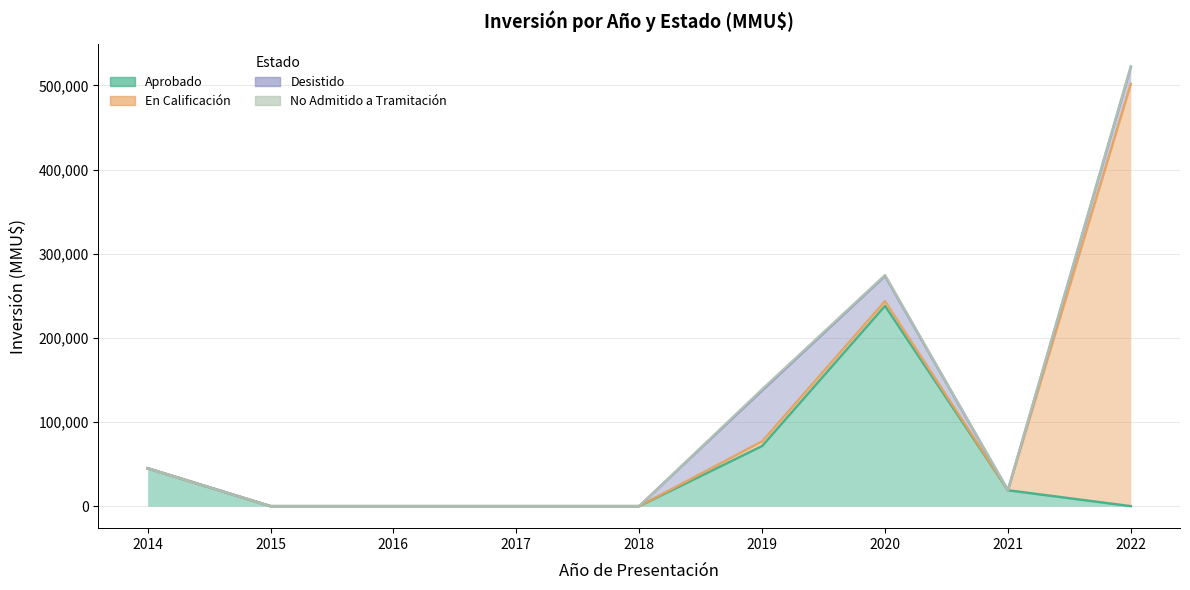

At which label does Desistido reach its peak?

2019